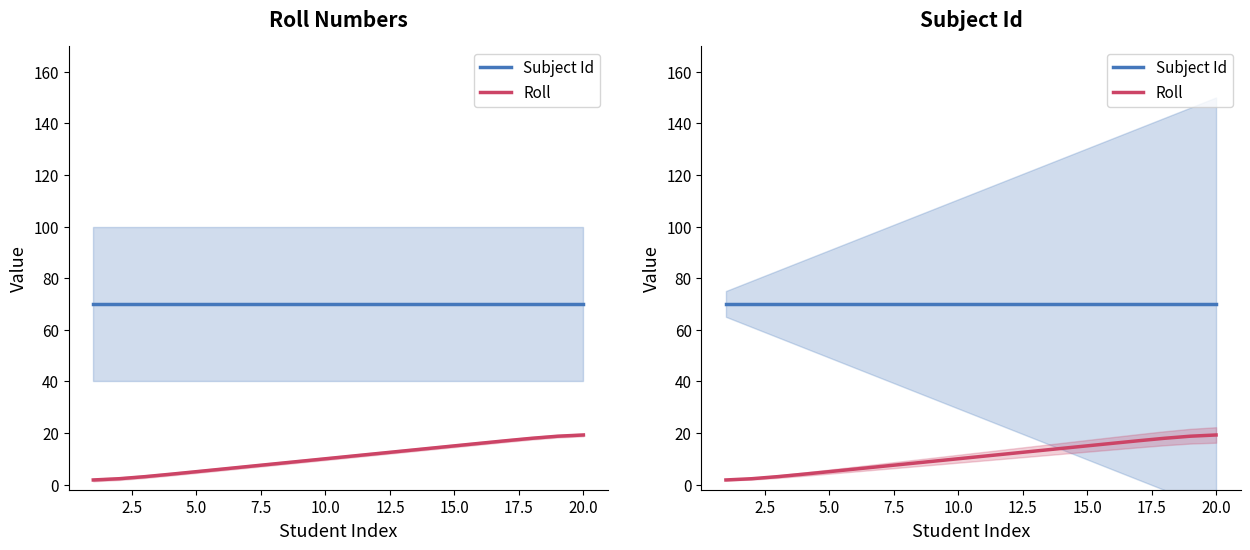

True or false: Subject Id has more than 2 points higher than both neighbors.

False